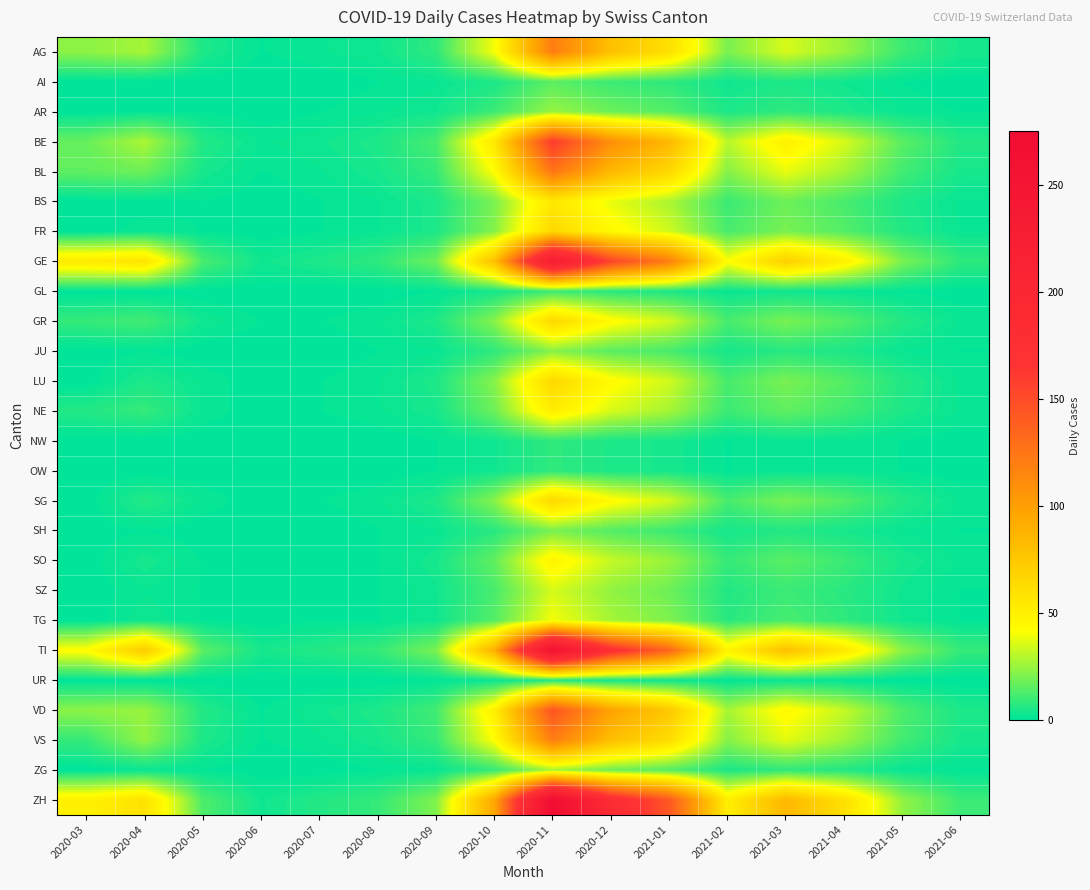

Reading left to right, extract all data points from this chart.

AG: 2020-03=23	2020-04=27	2020-05=5	2020-06=1	2020-07=2	2020-08=3	2020-09=8	2020-10=40	2020-11=120	2020-12=80	2021-01=60	2021-02=20	2021-03=35	2021-04=25	2021-05=10	2021-06=4
AI: 2020-03=0	2020-04=0	2020-05=0	2020-06=0	2020-07=0	2020-08=1	2020-09=2	2020-10=5	2020-11=15	2020-12=10	2021-01=8	2021-02=3	2021-03=5	2021-04=3	2021-05=1	2021-06=0
AR: 2020-03=0	2020-04=1	2020-05=1	2020-06=0	2020-07=1	2020-08=2	2020-09=3	2020-10=10	2020-11=25	2020-12=18	2021-01=14	2021-02=5	2021-03=8	2021-04=5	2021-05=2	2021-06=1
BE: 2020-03=17	2020-04=28	2020-05=6	2020-06=2	2020-07=3	2020-08=5	2020-09=12	2020-10=55	2020-11=160	2020-12=110	2021-01=85	2021-02=30	2021-03=50	2021-04=35	2021-05=15	2021-06=6
BL: 2020-03=16	2020-04=18	2020-05=4	2020-06=1	2020-07=2	2020-08=4	2020-09=9	2020-10=42	2020-11=125	2020-12=85	2021-01=65	2021-02=22	2021-03=38	2021-04=27	2021-05=11	2021-06=4
BS: 2020-03=0	2020-04=0	2020-05=1	2020-06=0	2020-07=1	2020-08=2	2020-09=5	2020-10=20	2020-11=55	2020-12=38	2021-01=28	2021-02=10	2021-03=18	2021-04=12	2021-05=5	2021-06=2
FR: 2020-03=0	2020-04=2	2020-05=1	2020-06=0	2020-07=1	2020-08=2	2020-09=5	2020-10=22	2020-11=65	2020-12=45	2021-01=34	2021-02=12	2021-03=20	2021-04=14	2021-05=6	2021-06=2
GE: 2020-03=54	2020-04=58	2020-05=12	2020-06=3	2020-07=5	2020-08=8	2020-09=18	2020-10=80	2020-11=230	2020-12=155	2021-01=120	2021-02=42	2021-03=70	2021-04=50	2021-05=20	2021-06=8
GL: 2020-03=0	2020-04=0	2020-05=0	2020-06=0	2020-07=0	2020-08=0	2020-09=1	2020-10=4	2020-11=10	2020-12=7	2021-01=5	2021-02=2	2021-03=3	2021-04=2	2021-05=1	2021-06=0
GR: 2020-03=9	2020-04=11	2020-05=3	2020-06=1	2020-07=1	2020-08=2	2020-09=5	2020-10=22	2020-11=65	2020-12=44	2021-01=34	2021-02=12	2021-03=20	2021-04=14	2021-05=6	2021-06=2
JU: 2020-03=0	2020-04=1	2020-05=0	2020-06=0	2020-07=0	2020-08=1	2020-09=2	2020-10=8	2020-11=22	2020-12=15	2021-01=12	2021-02=4	2021-03=7	2021-04=5	2021-05=2	2021-06=1
LU: 2020-03=0	2020-04=5	2020-05=2	2020-06=0	2020-07=1	2020-08=2	2020-09=5	2020-10=22	2020-11=65	2020-12=44	2021-01=34	2021-02=12	2021-03=20	2021-04=14	2021-05=6	2021-06=2
NE: 2020-03=6	2020-04=9	2020-05=2	2020-06=0	2020-07=1	2020-08=2	2020-09=4	2020-10=18	2020-11=52	2020-12=35	2021-01=27	2021-02=10	2021-03=16	2021-04=11	2021-05=5	2021-06=2
NW: 2020-03=0	2020-04=0	2020-05=0	2020-06=0	2020-07=0	2020-08=0	2020-09=1	2020-10=3	2020-11=8	2020-12=5	2021-01=4	2021-02=1	2021-03=2	2021-04=2	2021-05=1	2021-06=0
OW: 2020-03=0	2020-04=0	2020-05=0	2020-06=0	2020-07=0	2020-08=0	2020-09=1	2020-10=3	2020-11=8	2020-12=5	2021-01=4	2021-02=1	2021-03=2	2021-04=2	2021-05=1	2021-06=0
SG: 2020-03=0	2020-04=6	2020-05=2	2020-06=0	2020-07=1	2020-08=2	2020-09=5	2020-10=22	2020-11=65	2020-12=44	2021-01=34	2021-02=12	2021-03=20	2021-04=14	2021-05=6	2021-06=2
SH: 2020-03=0	2020-04=1	2020-05=0	2020-06=0	2020-07=0	2020-08=1	2020-09=2	2020-10=7	2020-11=20	2020-12=14	2021-01=10	2021-02=4	2021-03=6	2021-04=4	2021-05=2	2021-06=1
SO: 2020-03=0	2020-04=4	2020-05=1	2020-06=0	2020-07=1	2020-08=1	2020-09=4	2020-10=16	2020-11=48	2020-12=32	2021-01=25	2021-02=9	2021-03=15	2021-04=10	2021-05=4	2021-06=2
SZ: 2020-03=0	2020-04=2	2020-05=1	2020-06=0	2020-07=0	2020-08=1	2020-09=3	2020-10=12	2020-11=35	2020-12=24	2021-01=18	2021-02=6	2021-03=10	2021-04=7	2021-05=3	2021-06=1
TG: 2020-03=0	2020-04=3	2020-05=1	2020-06=0	2020-07=1	2020-08=1	2020-09=3	2020-10=14	2020-11=40	2020-12=27	2021-01=21	2021-02=7	2021-03=12	2021-04=8	2021-05=3	2021-06=1
TI: 2020-03=43	2020-04=73	2020-05=15	2020-06=4	2020-07=6	2020-08=9	2020-09=20	2020-10=90	2020-11=260	2020-12=175	2021-01=135	2021-02=48	2021-03=80	2021-04=56	2021-05=23	2021-06=9
UR: 2020-03=0	2020-04=0	2020-05=0	2020-06=0	2020-07=0	2020-08=0	2020-09=1	2020-10=2	2020-11=6	2020-12=4	2021-01=3	2021-02=1	2021-03=2	2021-04=1	2021-05=0	2021-06=0
VD: 2020-03=23	2020-04=25	2020-05=6	2020-06=1	2020-07=3	2020-08=5	2020-09=11	2020-10=50	2020-11=145	2020-12=98	2021-01=75	2021-02=27	2021-03=45	2021-04=32	2021-05=13	2021-06=5
VS: 2020-03=9	2020-04=24	2020-05=5	2020-06=1	2020-07=2	2020-08=4	2020-09=9	2020-10=42	2020-11=120	2020-12=81	2021-01=62	2021-02=22	2021-03=37	2021-04=26	2021-05=11	2021-06=4
ZG: 2020-03=0	2020-04=2	2020-05=1	2020-06=0	2020-07=0	2020-08=1	2020-09=2	2020-10=9	2020-11=27	2020-12=18	2021-01=14	2021-02=5	2021-03=8	2021-04=6	2021-05=2	2021-06=1
ZH: 2020-03=50	2020-04=59	2020-05=13	2020-06=3	2020-07=6	2020-08=9	2020-09=21	2020-10=95	2020-11=275	2020-12=185	2021-01=143	2021-02=51	2021-03=85	2021-04=60	2021-05=24	2021-06=10